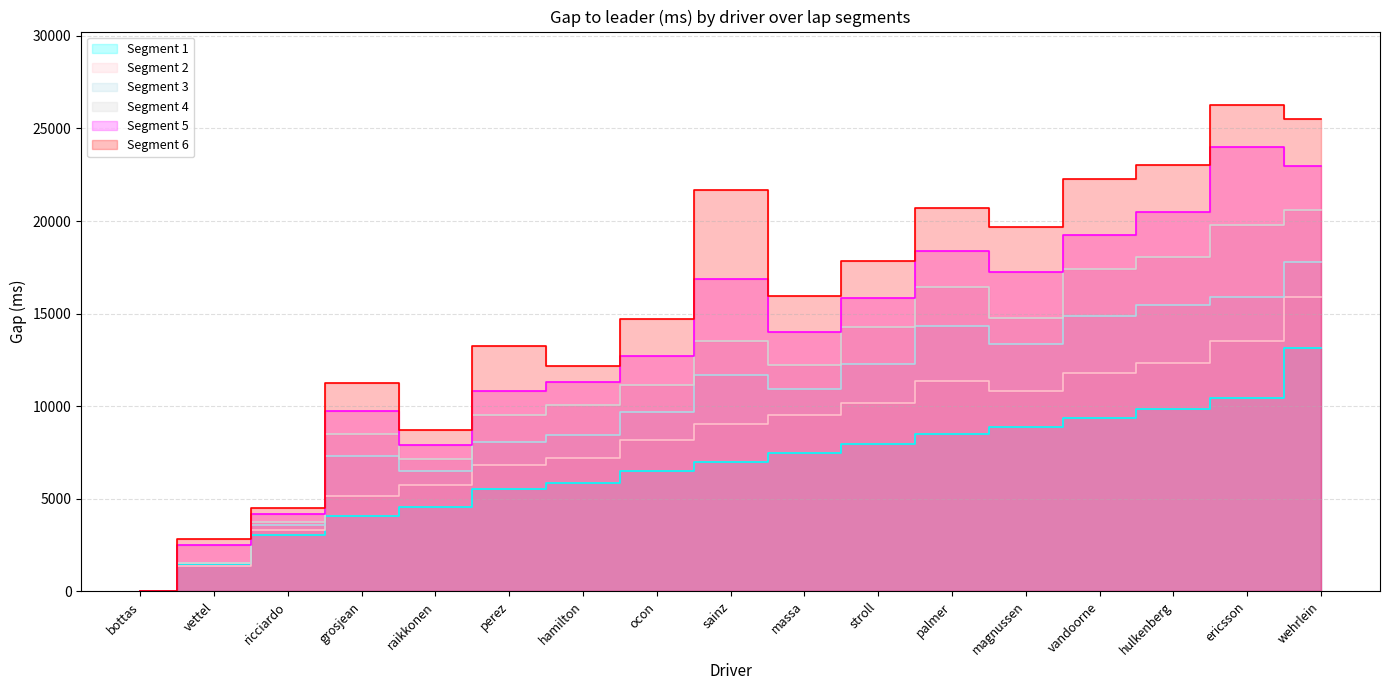

True or false: grosjean has a value of 4665 at wehrlein.

False